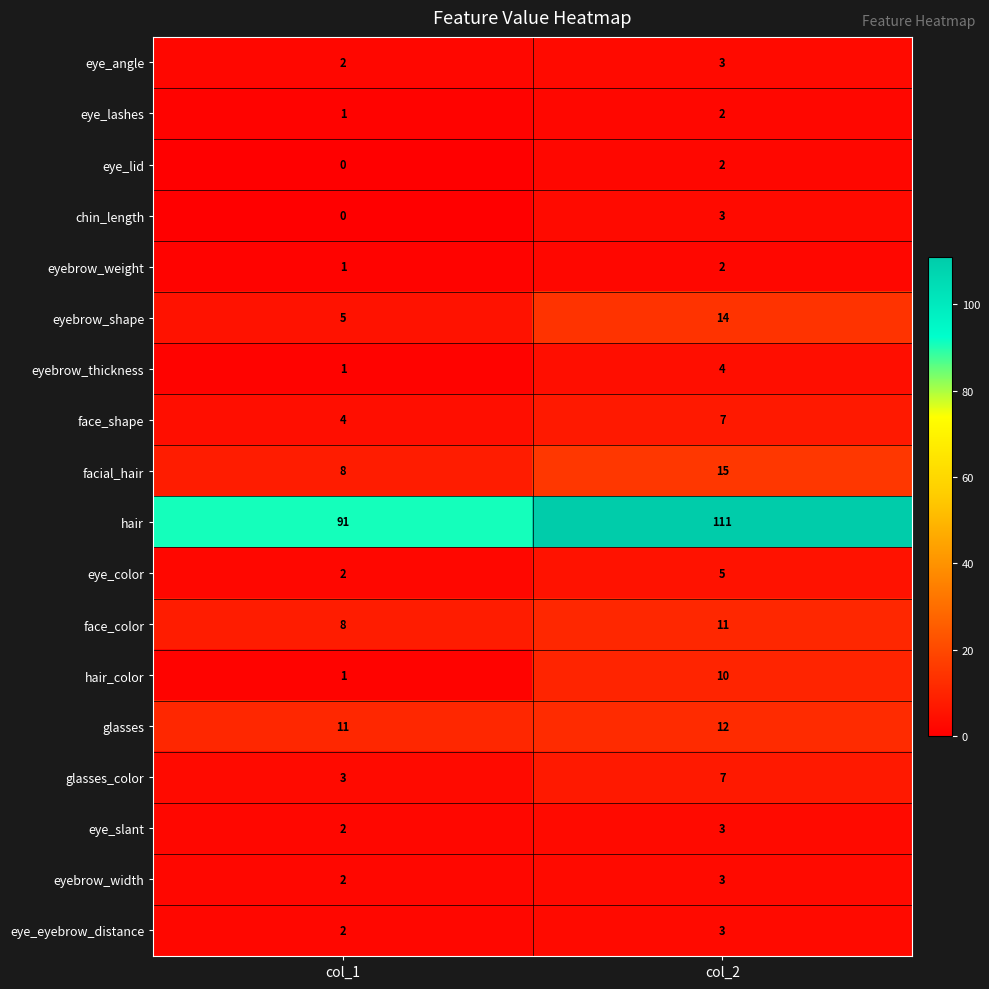

Which category has the highest value in the eye_slant series?

col_2